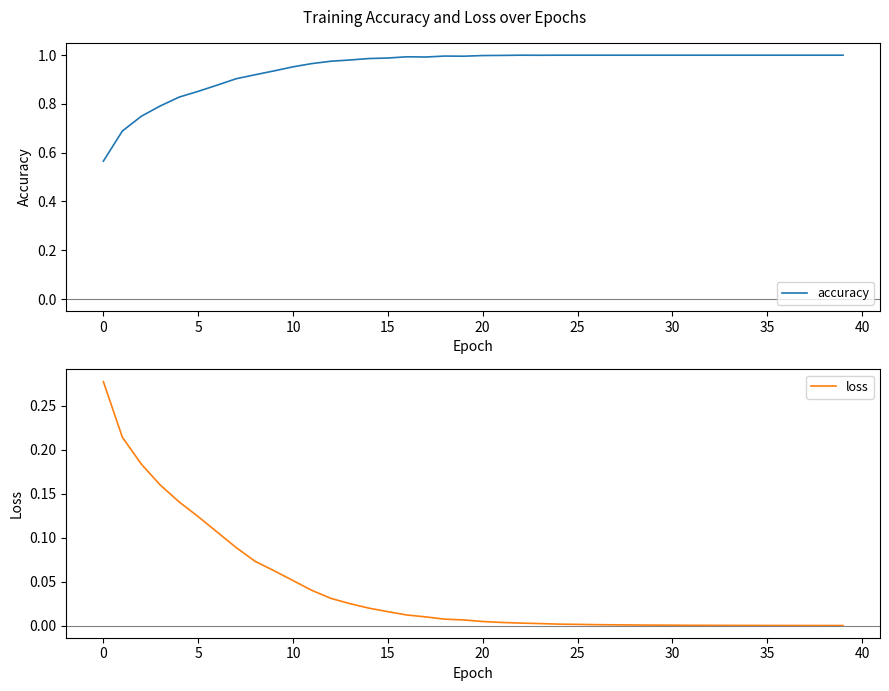

How many categories are shown in the chart?

40